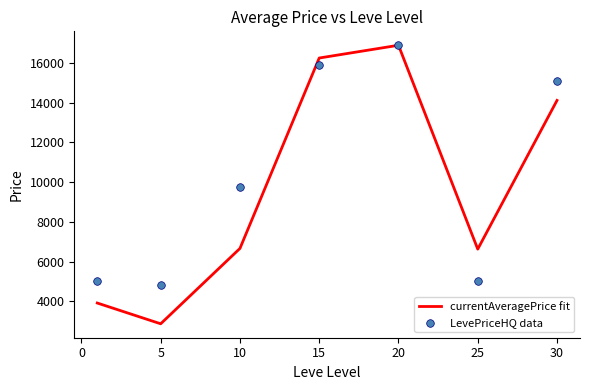

The value of currentAveragePrice fit at 10 is 11654.4. True or false?

False